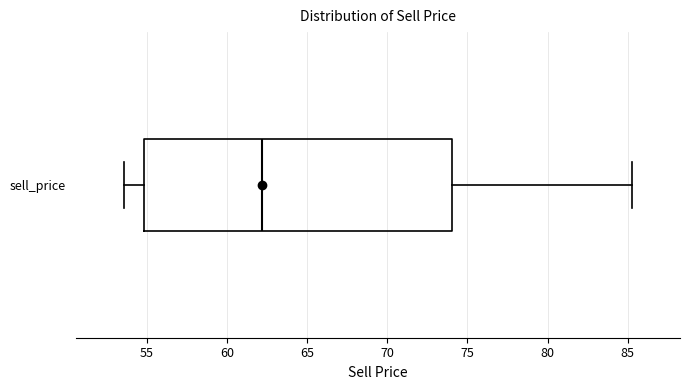

Read this box plot against the x-axis: the position of the median line, the range covered by the box, and the ends of both whiskers. The values are not printed on the chart, so give them approximately, as read against the axis.

median 62.0, box 55.0 to 74.0, whiskers 53.5 to 85.5